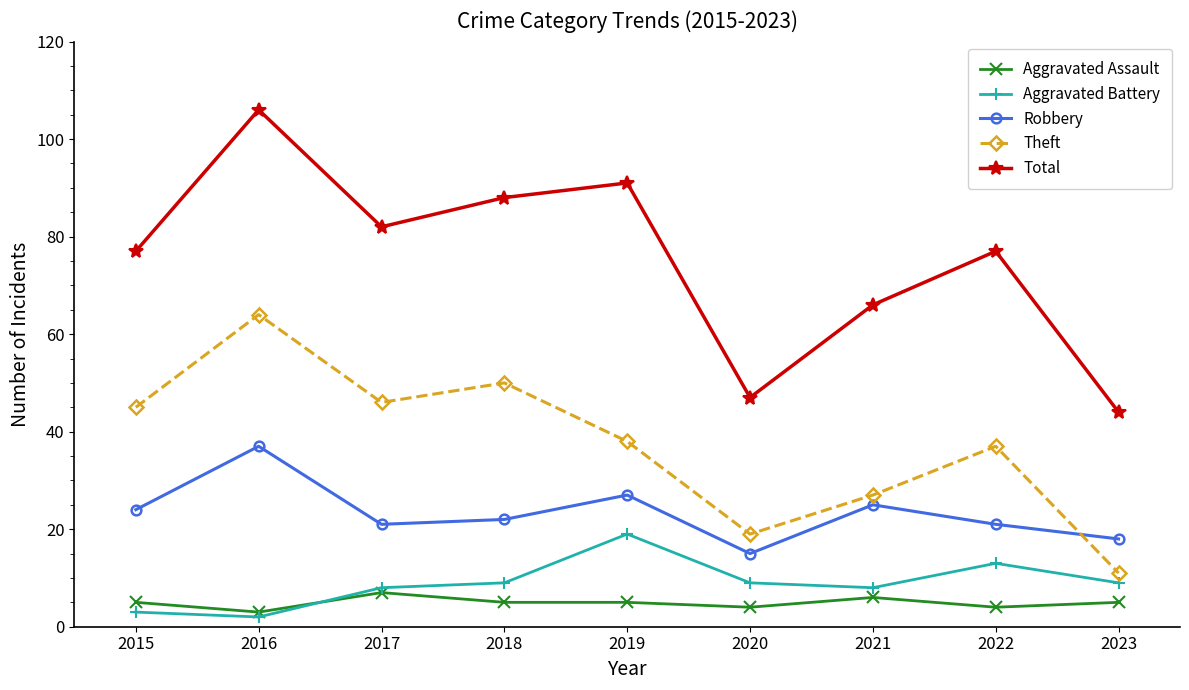

True or false: Total and Theft intersect in this chart.

False